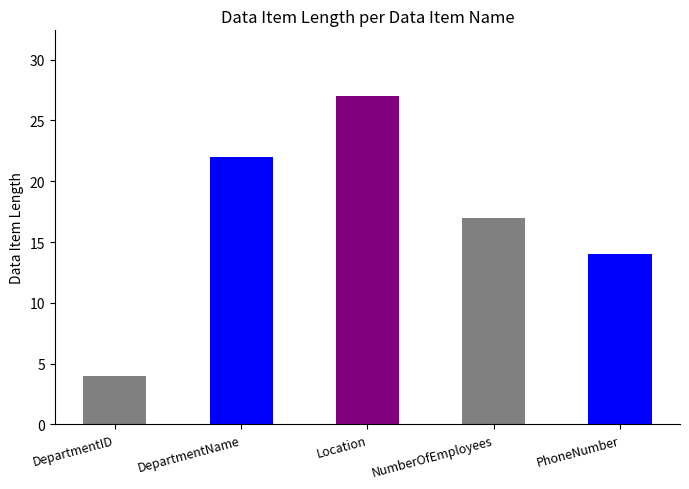

What is the value of the 4th bar from the left?

17